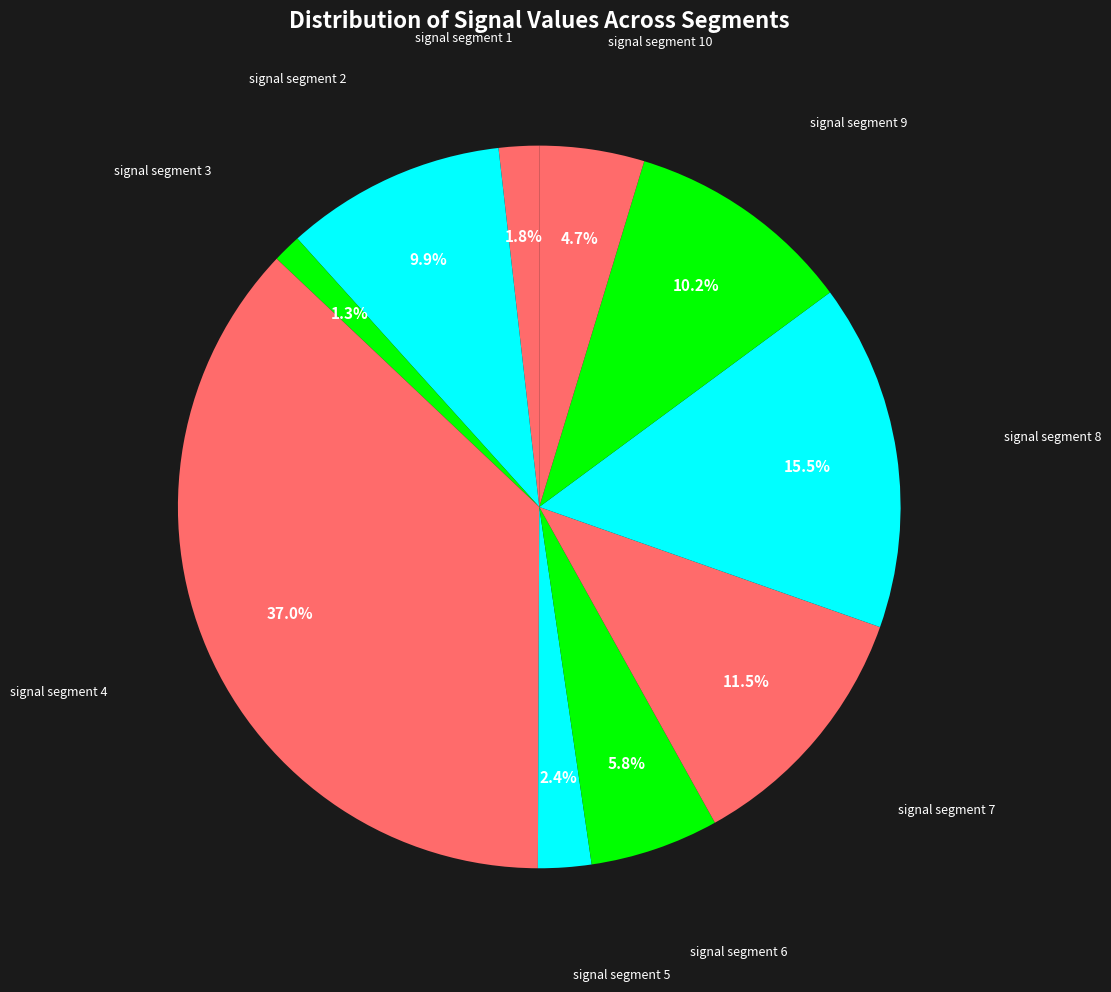

What percentage is the signal segment 5 slice, to the nearest percent?

2%